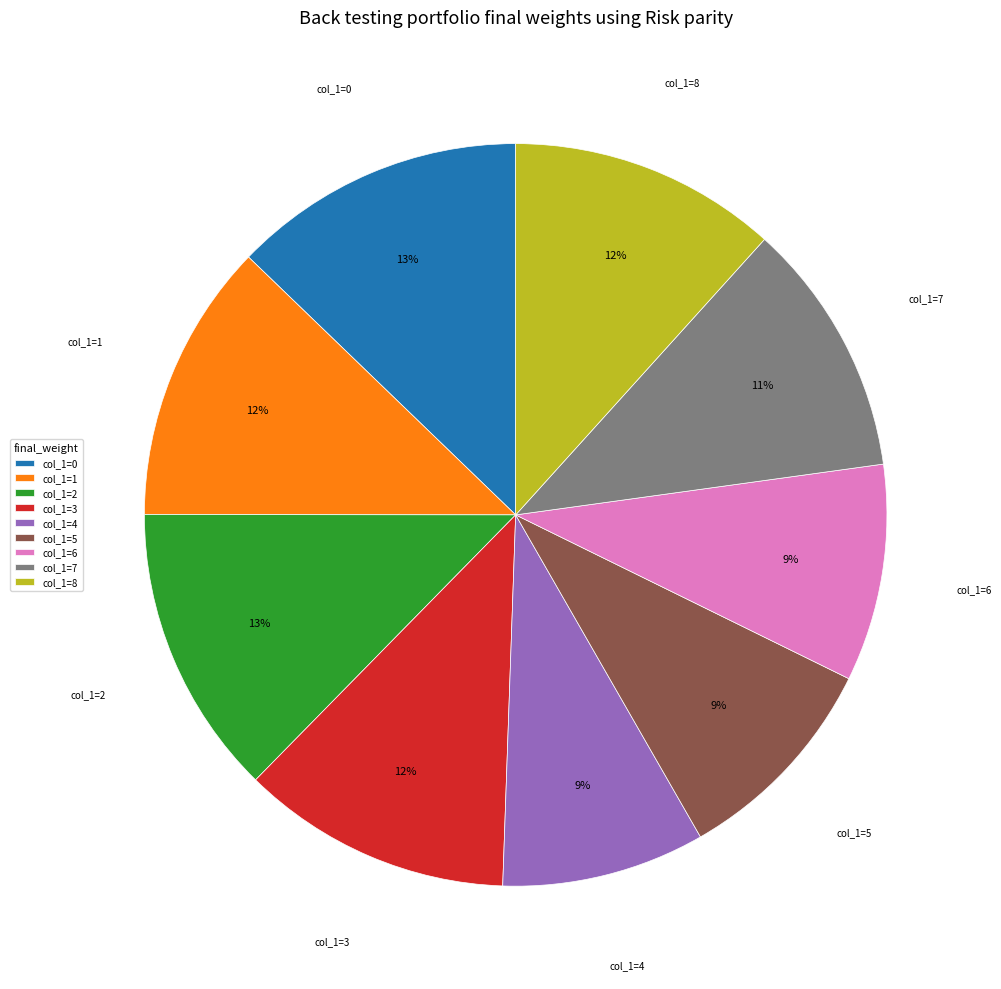

The col_1=8 slice represents 17% of the pie. True or false?

False